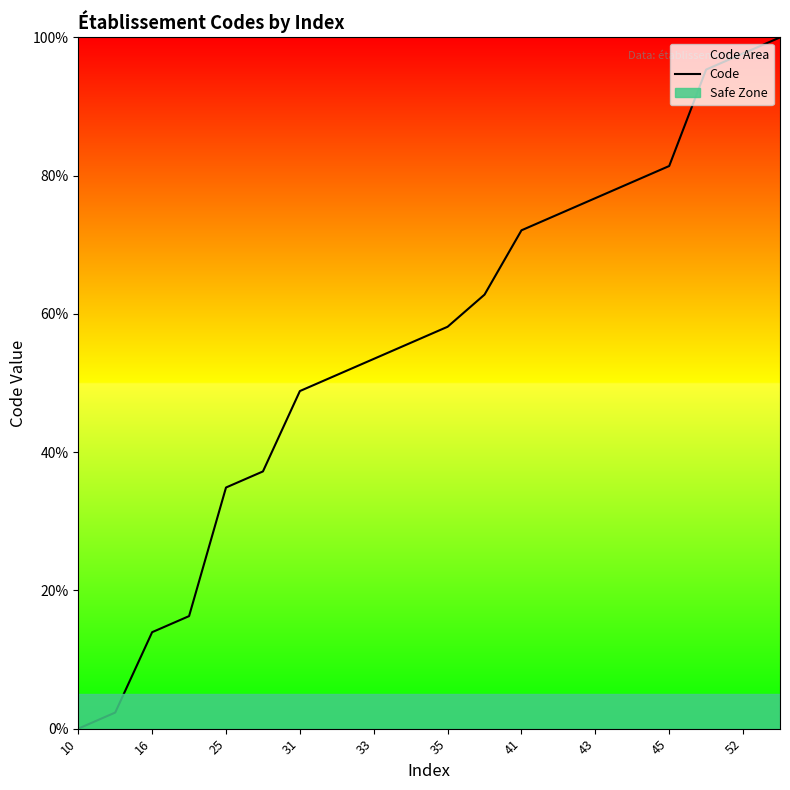

What is the highest value of the Code series?

100.0